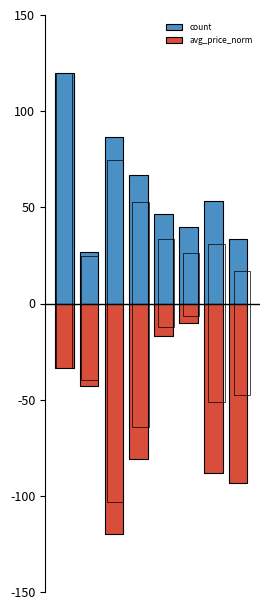

Which series has the largest range (max minus min)?

avg_price_norm